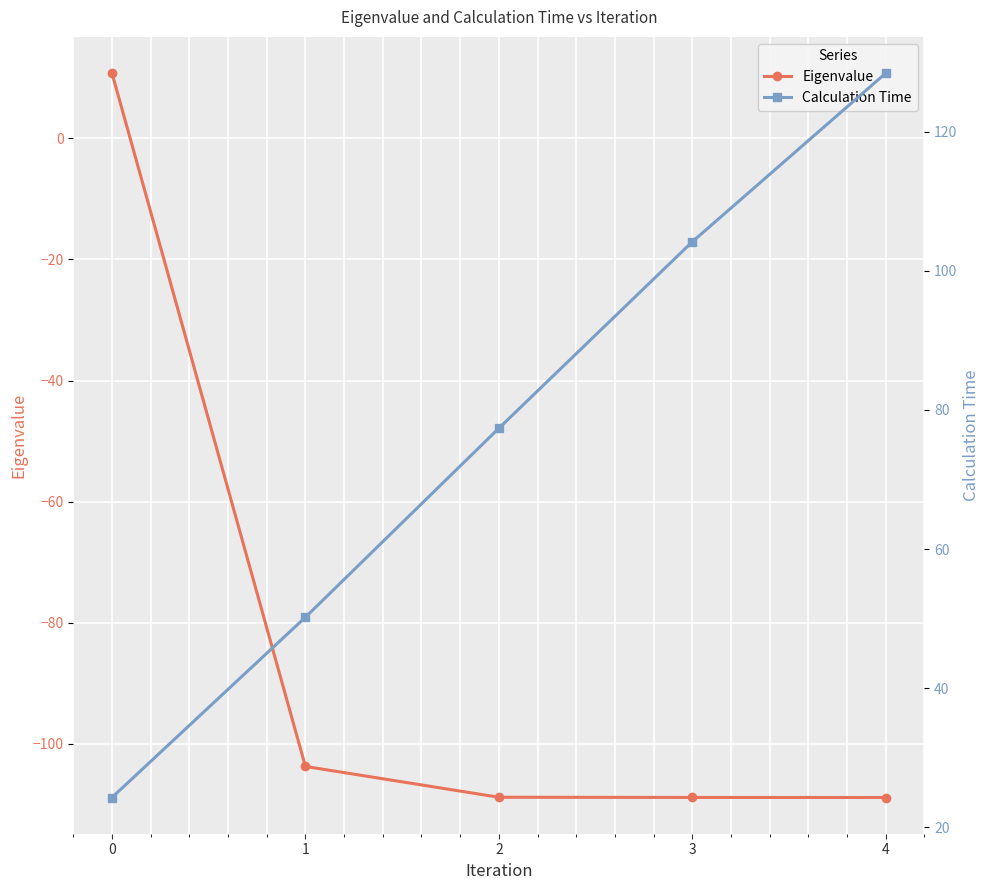

What is the difference between the highest and lowest values at 4?

237.3